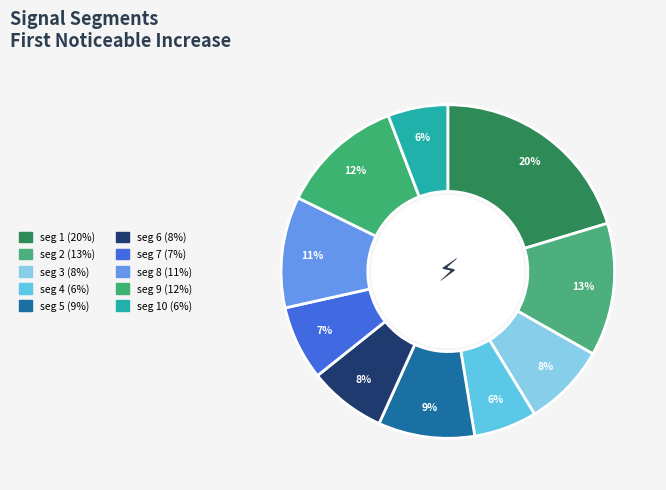

Which category has the smallest portion of the pie?

signal segment 10